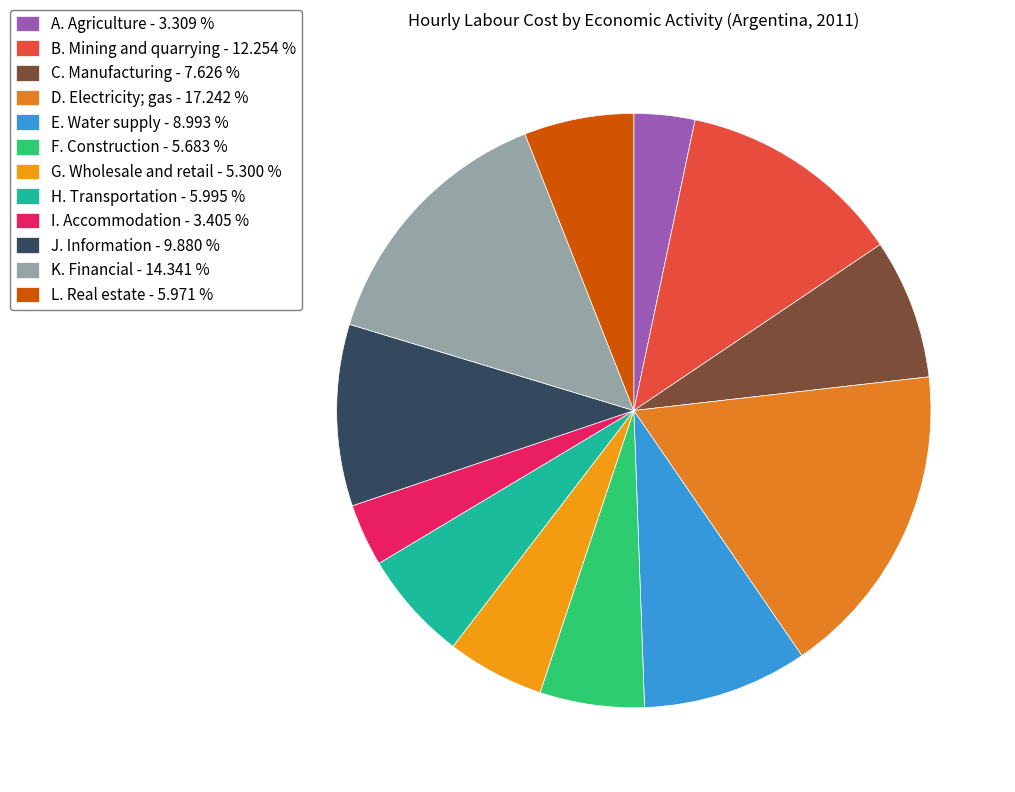

Is L. Real estate the majority of the pie?

No